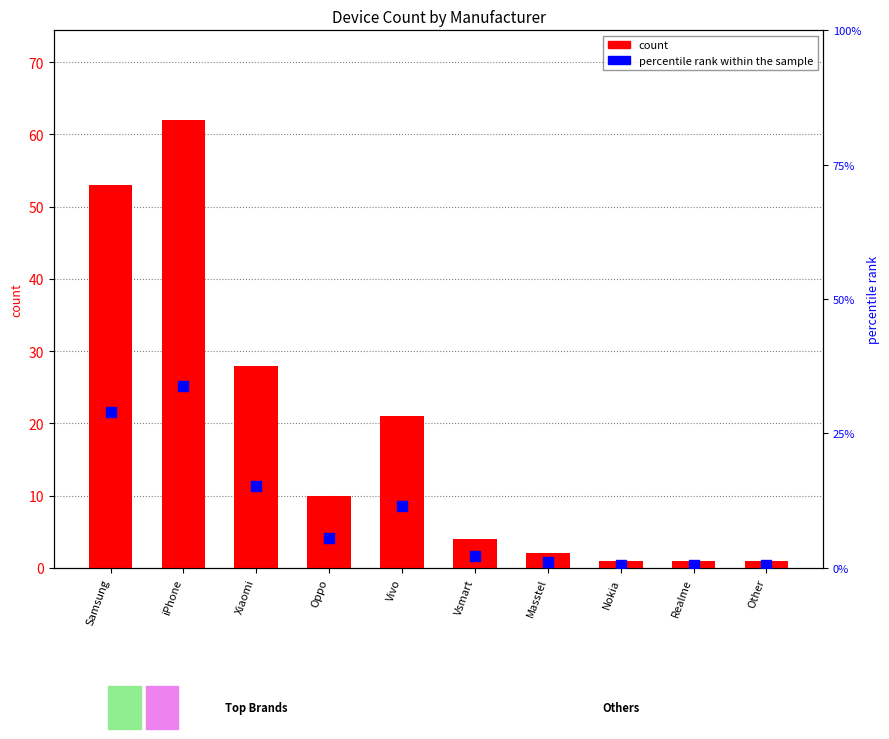

At which category is the sum across all series the highest?

iPhone